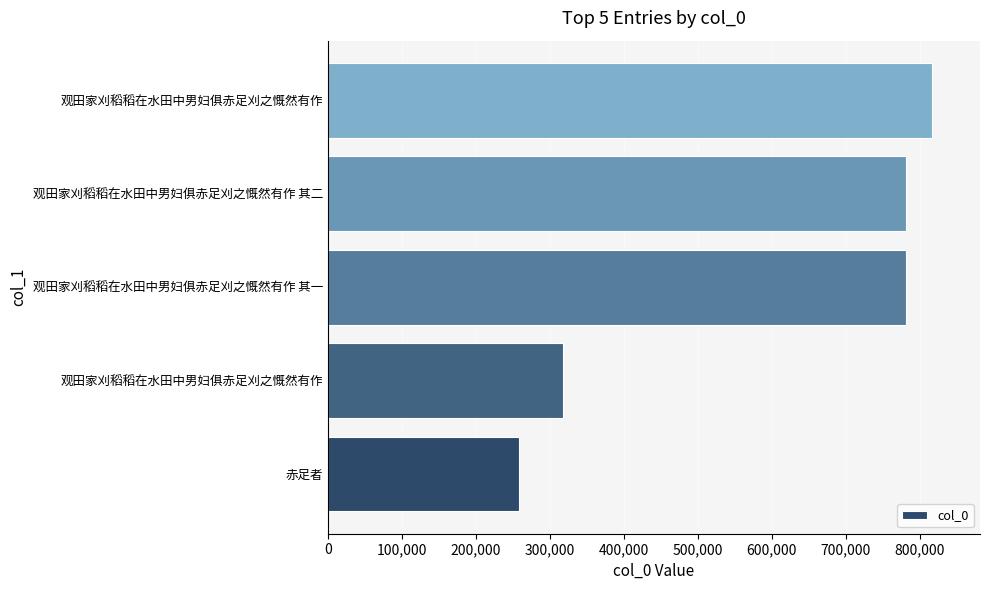

How many series are shown in this chart?

1